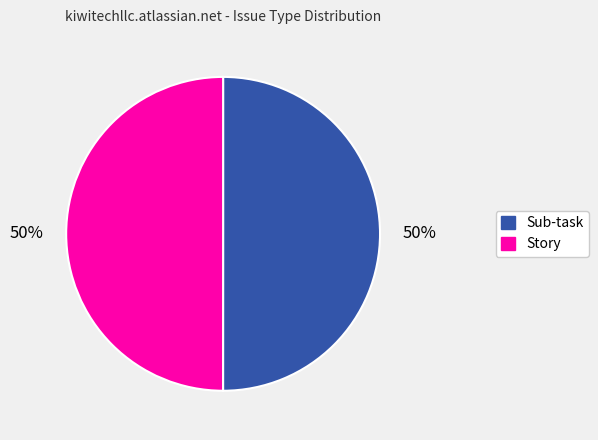

How many slices are in this pie chart?

2